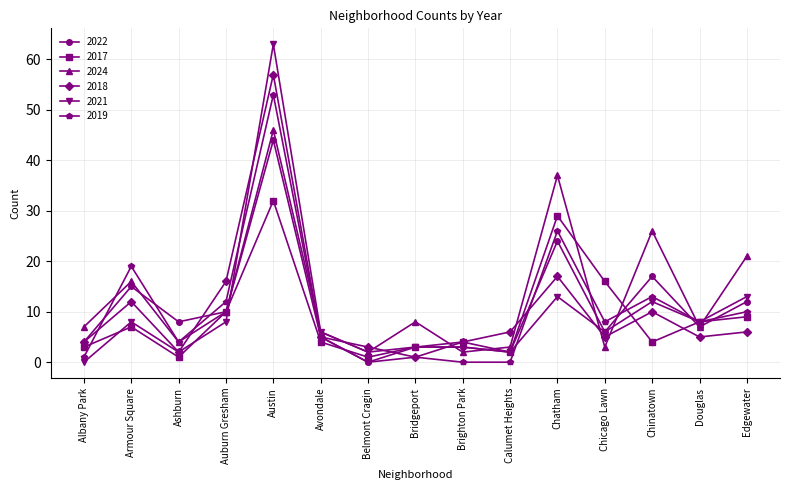

Which label corresponds to the largest value in the chart?

Austin